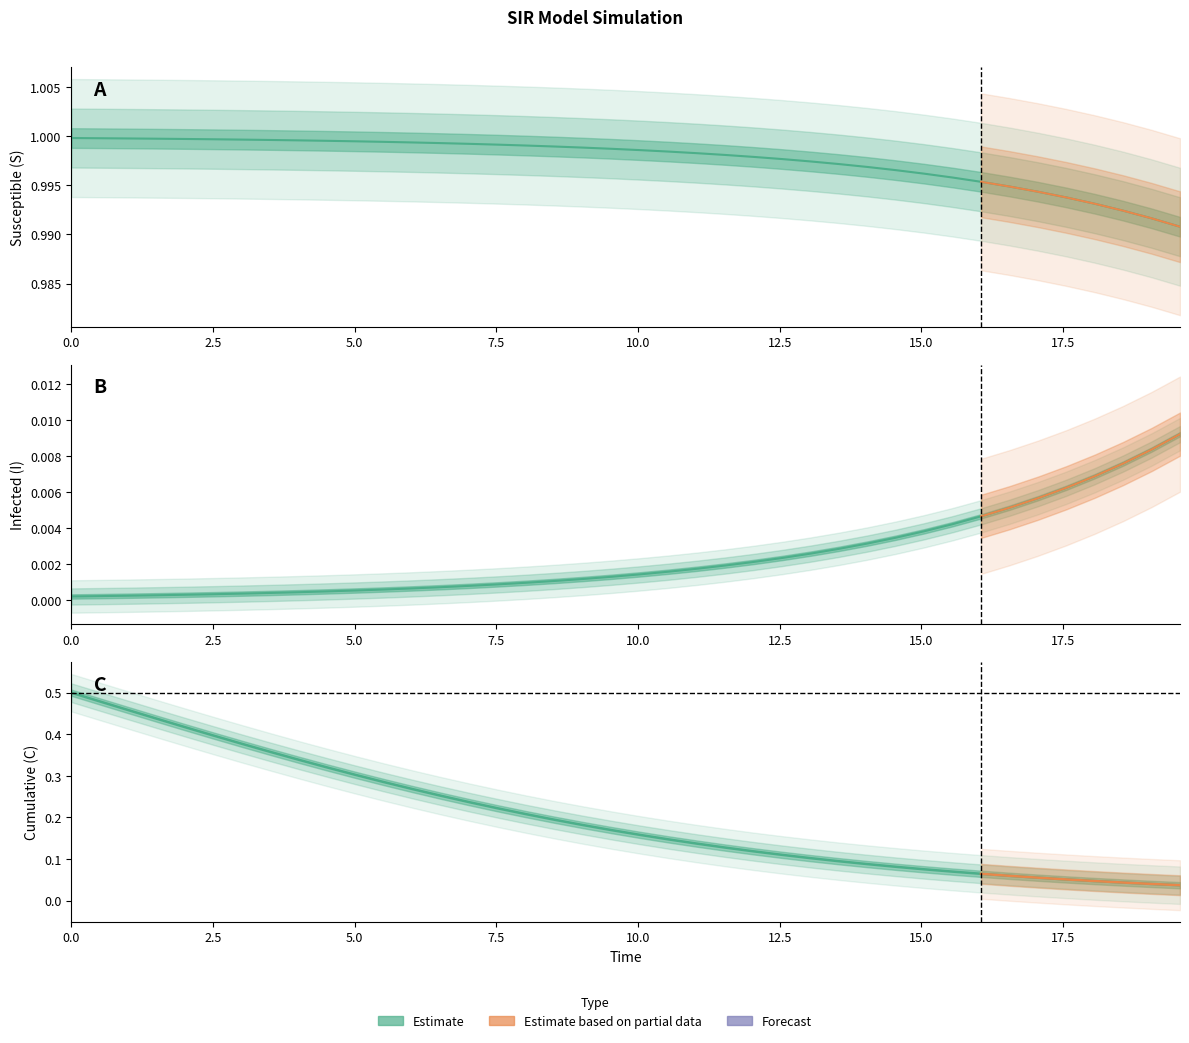

The value of S at D is 1.0. True or false?

True